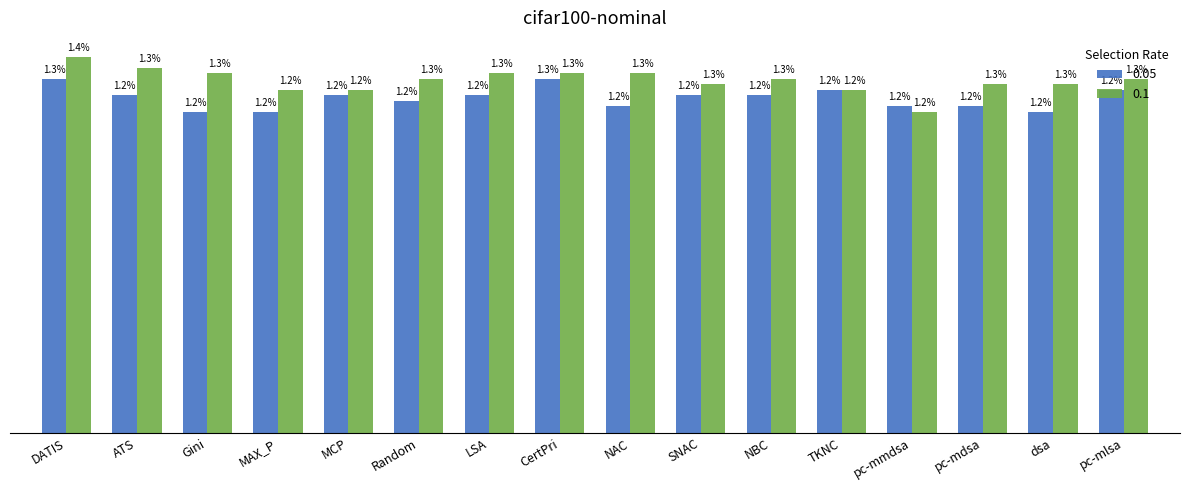

What are all the series names shown in the legend?

0.05, 0.1